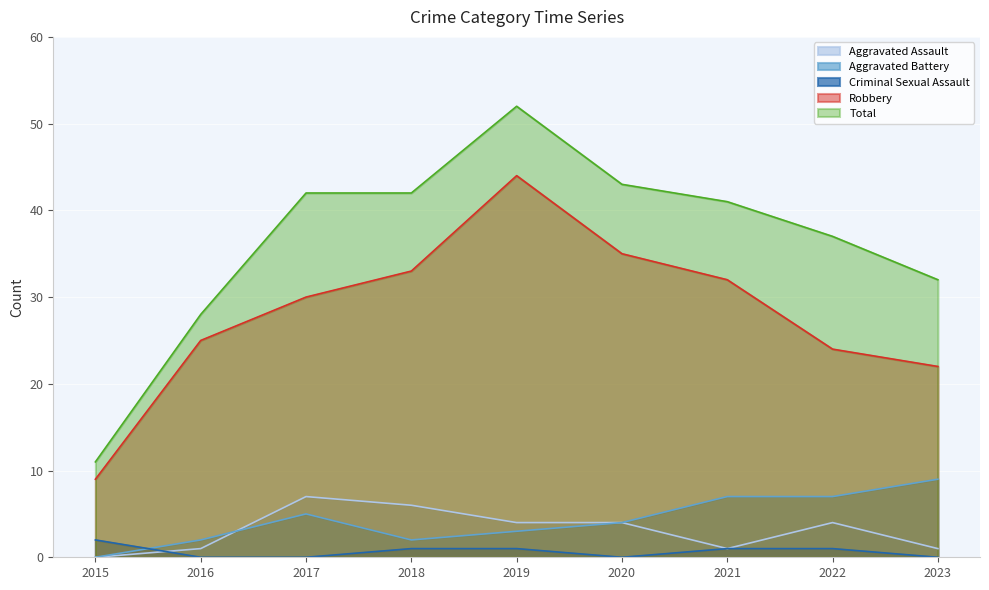

Rank the categories by Total value from highest to lowest.

2019, 2020, 2017, 2018, 2021, 2022, 2023, 2016, 2015